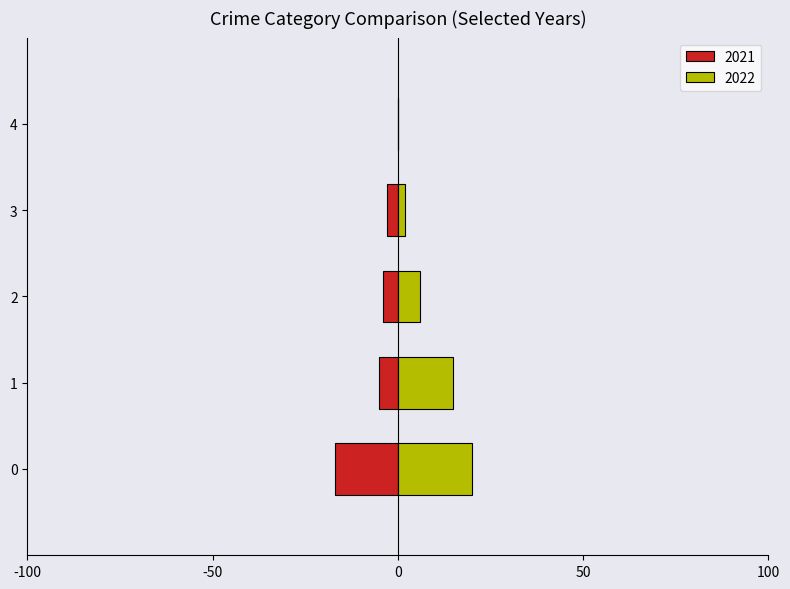

Does the chart contain any negative values?

Yes